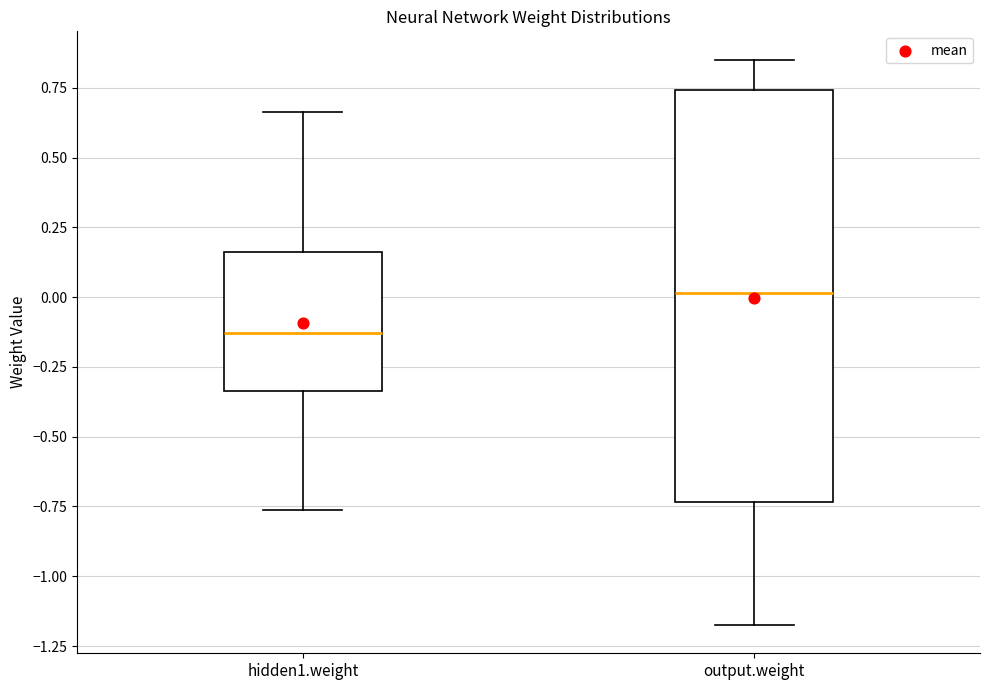

Reading left to right, read every box against the y-axis: the position of its median line, the range the box covers, and the ends of its whiskers. The values are not printed on the chart, so give them approximately, as read against the axis.

hidden1.weight: median -0.15, box -0.35 to 0.15, whiskers -0.75 to 0.65
output.weight: median 0.00, box -0.75 to 0.75, whiskers -1.15 to 0.85